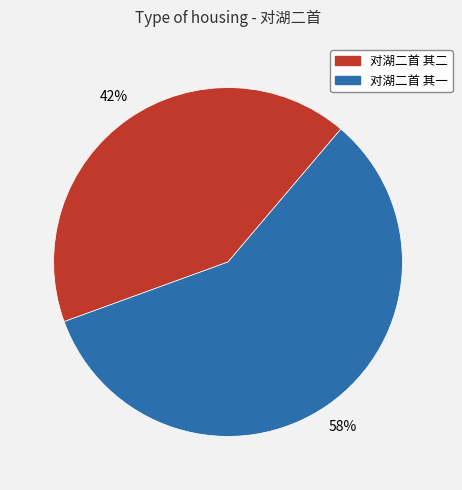

Which slice is the largest?

对湖二首 其一